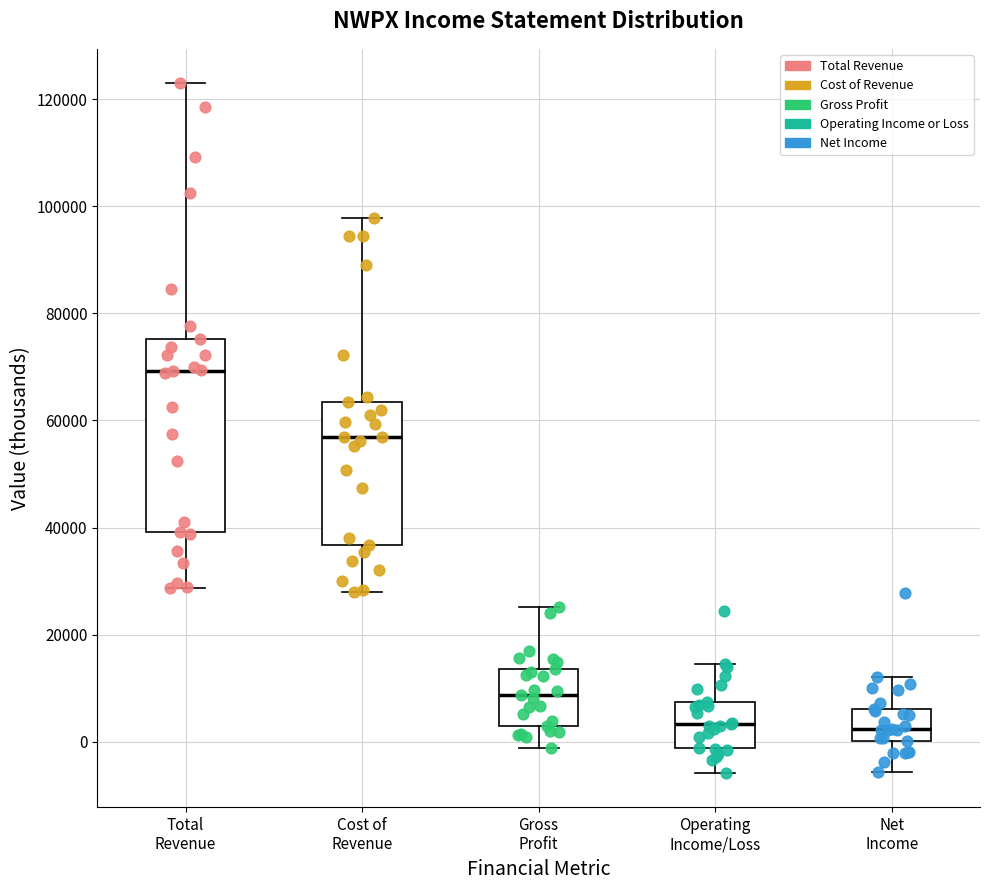

Reading left to right, read every box against the y-axis: the position of its median line, the range the box covers, and the ends of its whiskers. The values are not printed on the chart, so give them approximately, as read against the axis.

Total Revenue: median 70000, box 40000 to 76000, whiskers 28000 to 124000
Cost of Revenue: median 58000, box 36000 to 64000, whiskers 28000 to 98000
Gross Profit: median 8000, box 4000 to 14000, whiskers -2000 to 26000
Operating Income/Loss: median 4000, box -2000 to 8000, whiskers -6000 to 14000
Net Income: median 2000, box 0 to 6000, whiskers -6000 to 12000